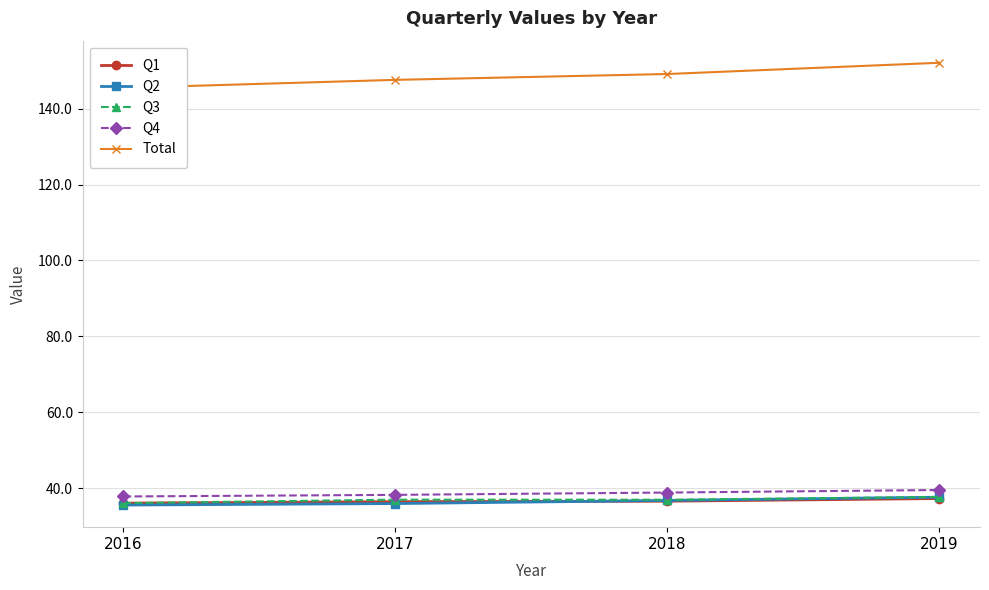

Reading left to right, what are all the values shown in this chart?

Q1: 2016=36.1	2017=36.4	2018=36.6	2019=37.3
Q2: 2016=35.6	2017=35.9	2018=36.8	2019=37.6
Q3: 2016=36.1	2017=37.0	2018=37.0	2019=37.7
Q4: 2016=37.8	2017=38.2	2018=38.8	2019=39.5
Total: 2016=145.5	2017=147.6	2018=149.1	2019=152.1